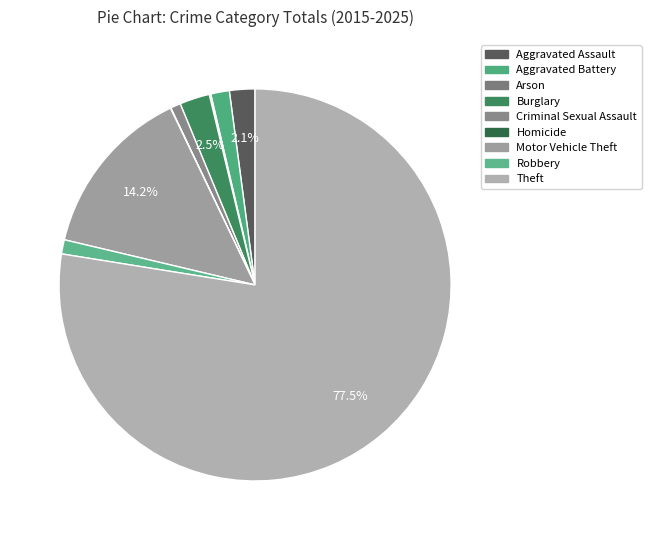

How many segments does this pie chart have?

9